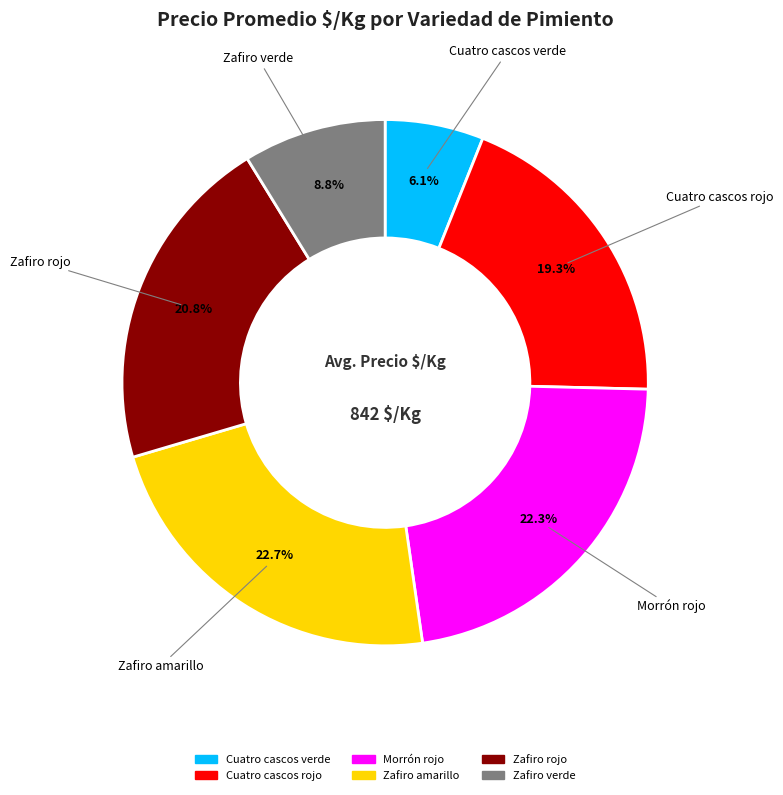

What percentage is the Cuatro cascos verde slice, to the nearest percent?

6%